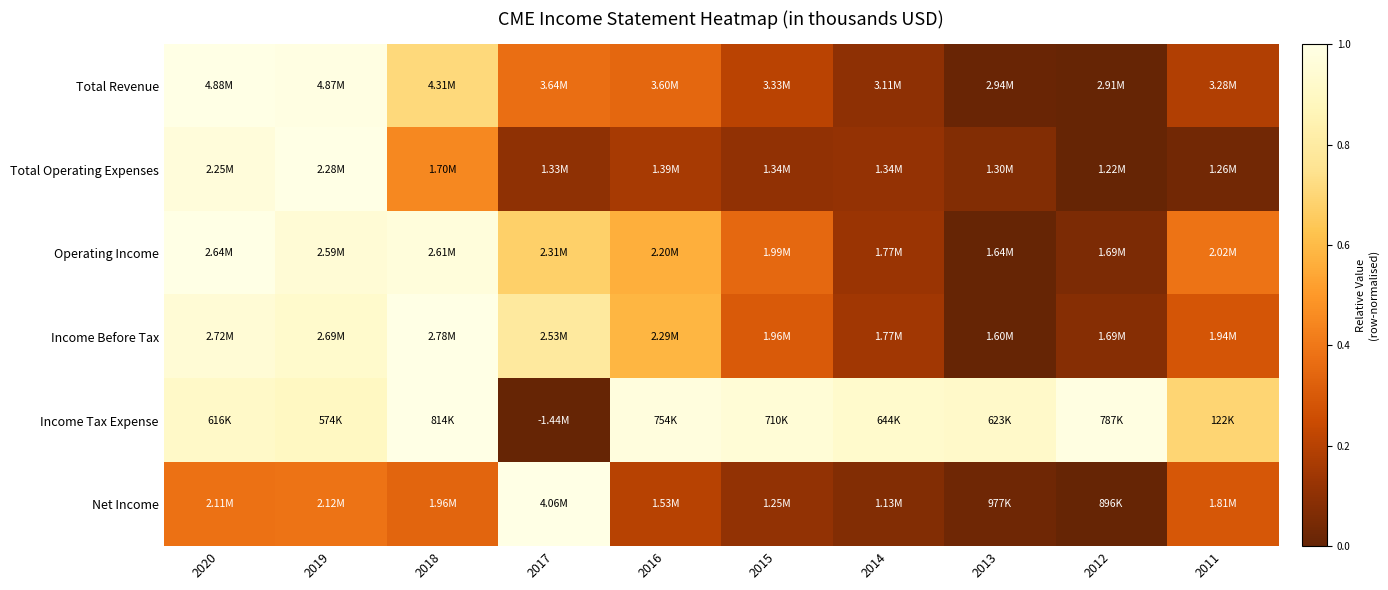

Reading right to left, what are all the values shown in this chart?

Total Revenue: 2011=0.2	2012=0.0	2013=0.0	2014=0.1	2015=0.2	2016=0.3	2017=0.4	2018=0.7	2019=1.0	2020=1.0
Total Operating Expenses: 2011=0.0	2012=0.0	2013=0.1	2014=0.1	2015=0.1	2016=0.2	2017=0.1	2018=0.5	2019=1.0	2020=1.0
Operating Income: 2011=0.4	2012=0.1	2013=0.0	2014=0.1	2015=0.4	2016=0.6	2017=0.7	2018=1.0	2019=1.0	2020=1.0
Income Before Tax: 2011=0.3	2012=0.1	2013=0.0	2014=0.1	2015=0.3	2016=0.6	2017=0.8	2018=1.0	2019=0.9	2020=1.0
Income Tax Expense: 2011=0.7	2012=1.0	2013=0.9	2014=0.9	2015=1.0	2016=1.0	2017=0.0	2018=1.0	2019=0.9	2020=0.9
Net Income: 2011=0.3	2012=0.0	2013=0.0	2014=0.1	2015=0.1	2016=0.2	2017=1.0	2018=0.3	2019=0.4	2020=0.4